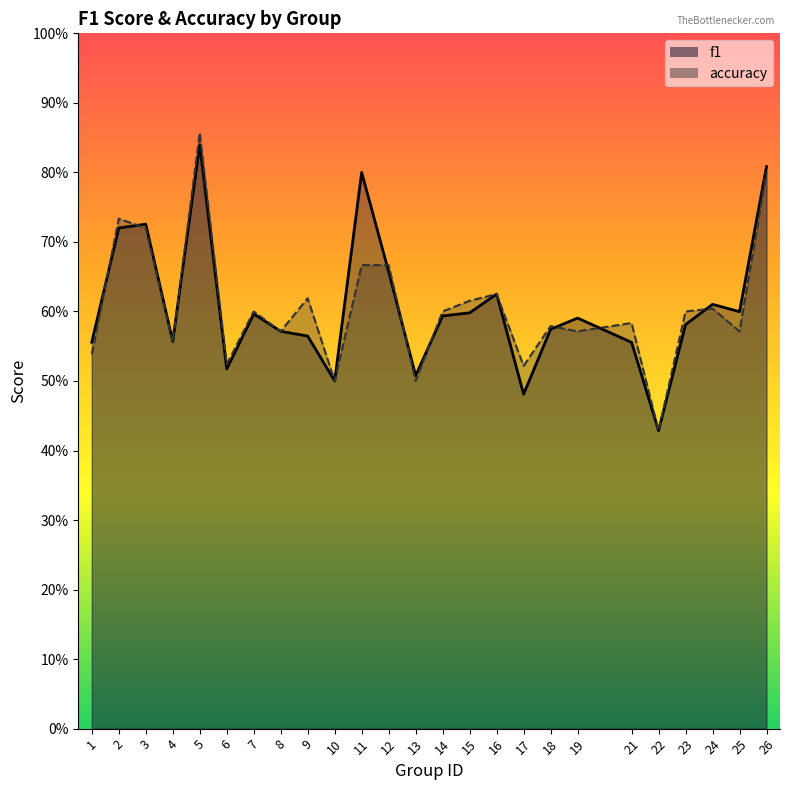

Reading left to right, what are all the values shown in this chart?

f1: 0.6	0.7	0.7	0.6	0.8	0.5	0.6	0.6	0.6	0.5	0.8	0.7	0.5	0.6	0.6	0.6	0.5	0.6	0.6	0.6	0.4	0.6	0.6	0.6	0.8
accuracy: 0.5	0.7	0.7	0.6	0.9	0.5	0.6	0.6	0.6	0.5	0.7	0.7	0.5	0.6	0.6	0.6	0.5	0.6	0.6	0.6	0.4	0.6	0.6	0.6	0.8